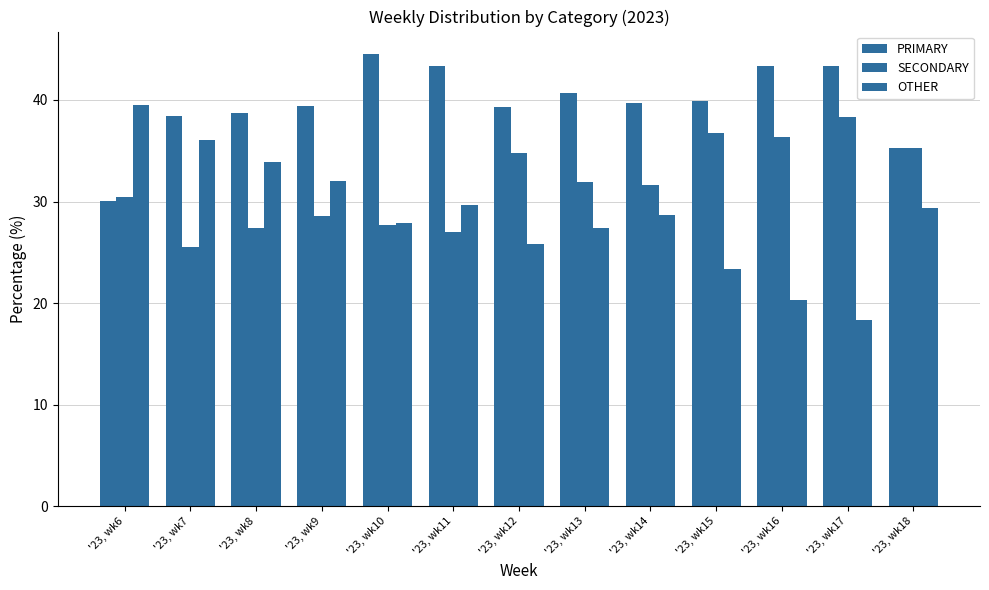

At which label does PRIMARY reach its peak?

'23, wk10